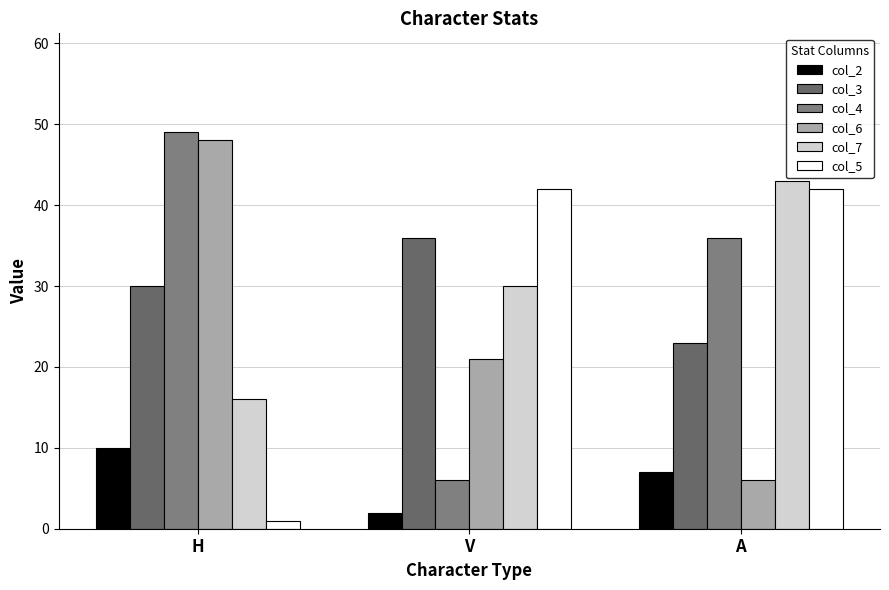

Which series has the largest total across all categories?

col_4